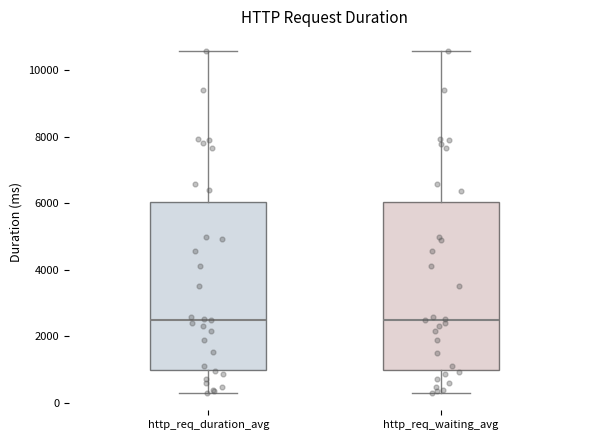

Where is the upper edge of the box for http_req_waiting_avg on the y-axis? The values are not printed on the chart, so give them approximately, as read against the axis.

6000